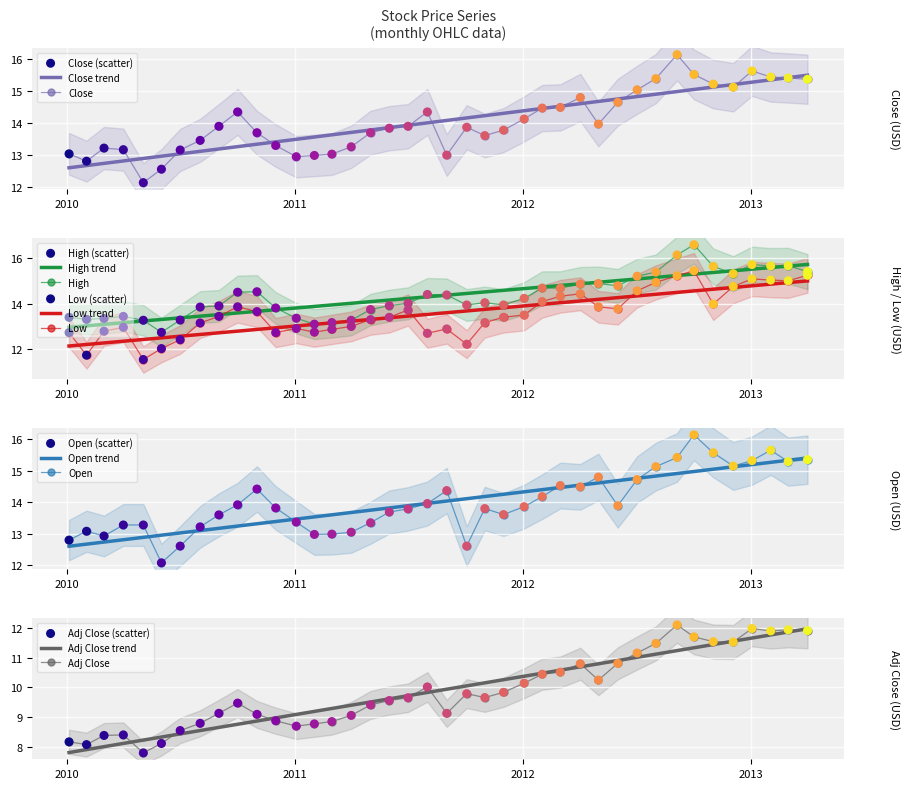

Is the value of Close at 2010-05-03 greater than the value of High at 2011-09-01?

No